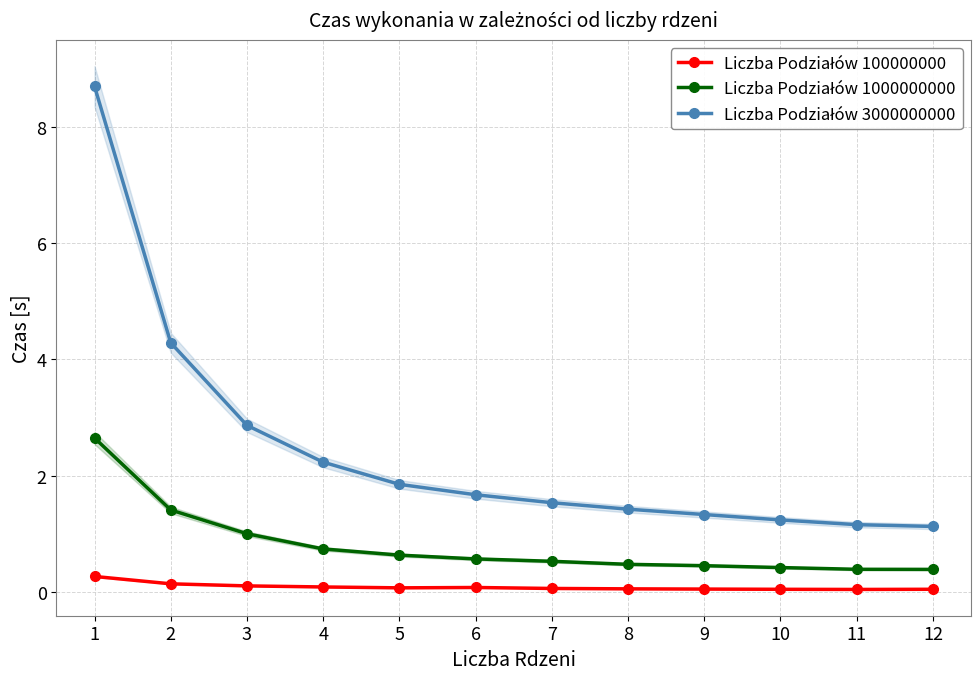

Is it true that Liczba Podziałów 100000000 equals 0.0 at 10?

False